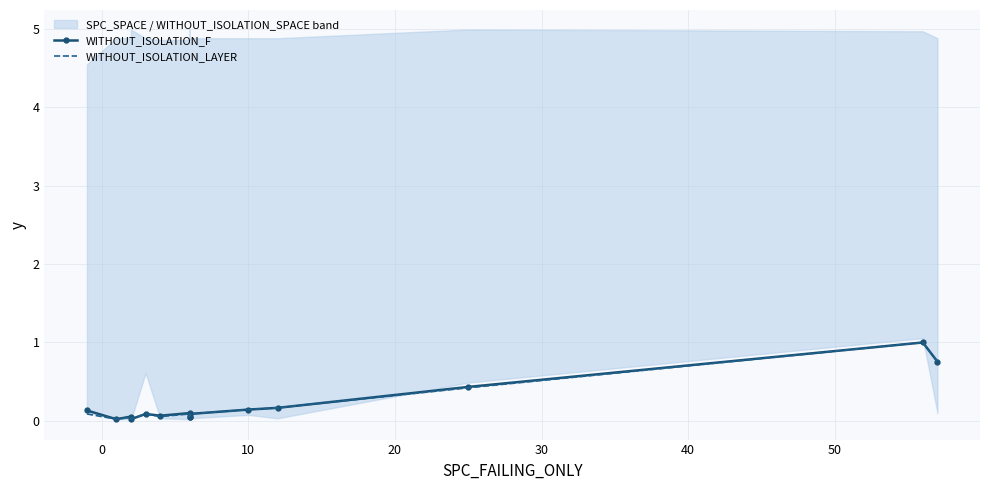

True or false: WITHOUT_ISOLATION_F and WITHOUT_ISOLATION_LAYER intersect in this chart.

False